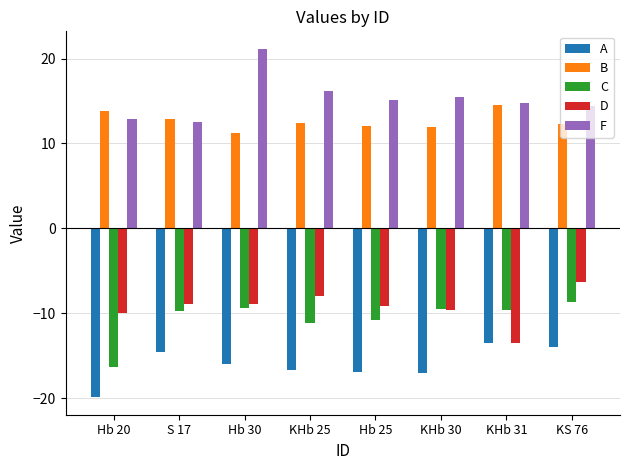

Is the value of F at KHb 31 greater than the value of D at KS 76?

Yes